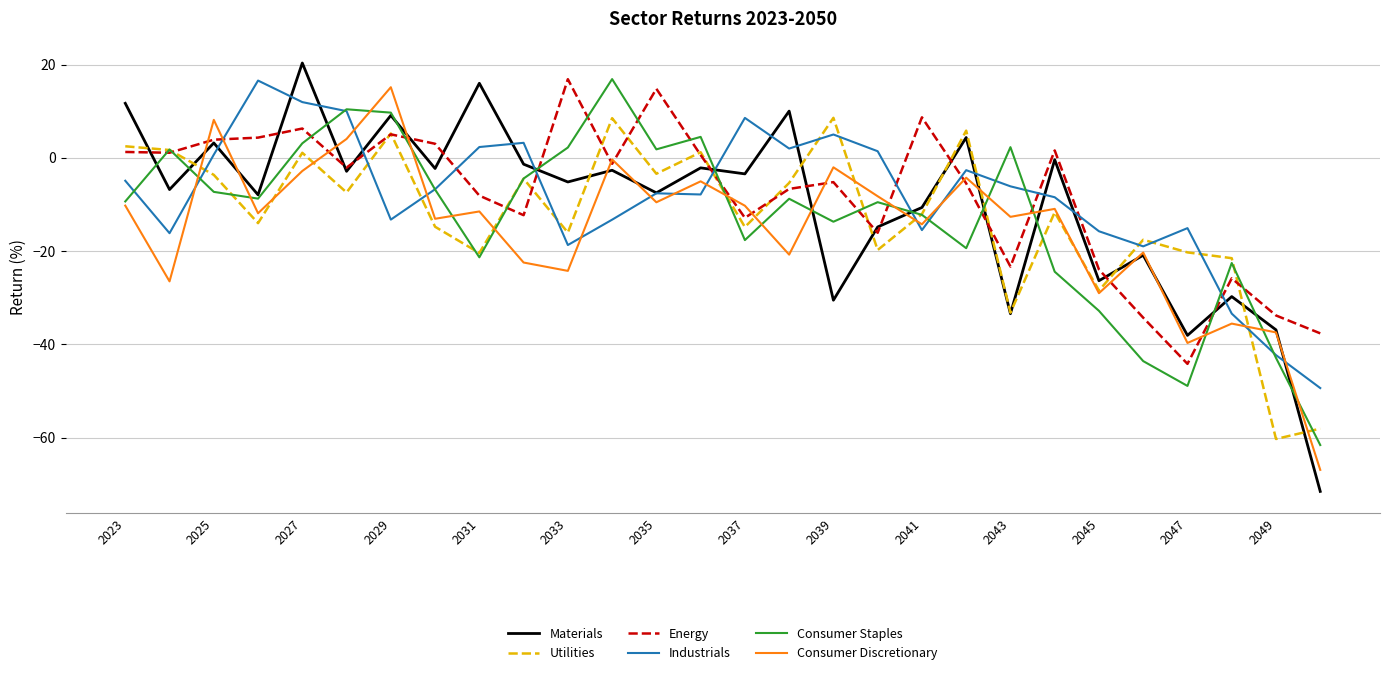

What is the lowest value of the Energy series?

-44.2